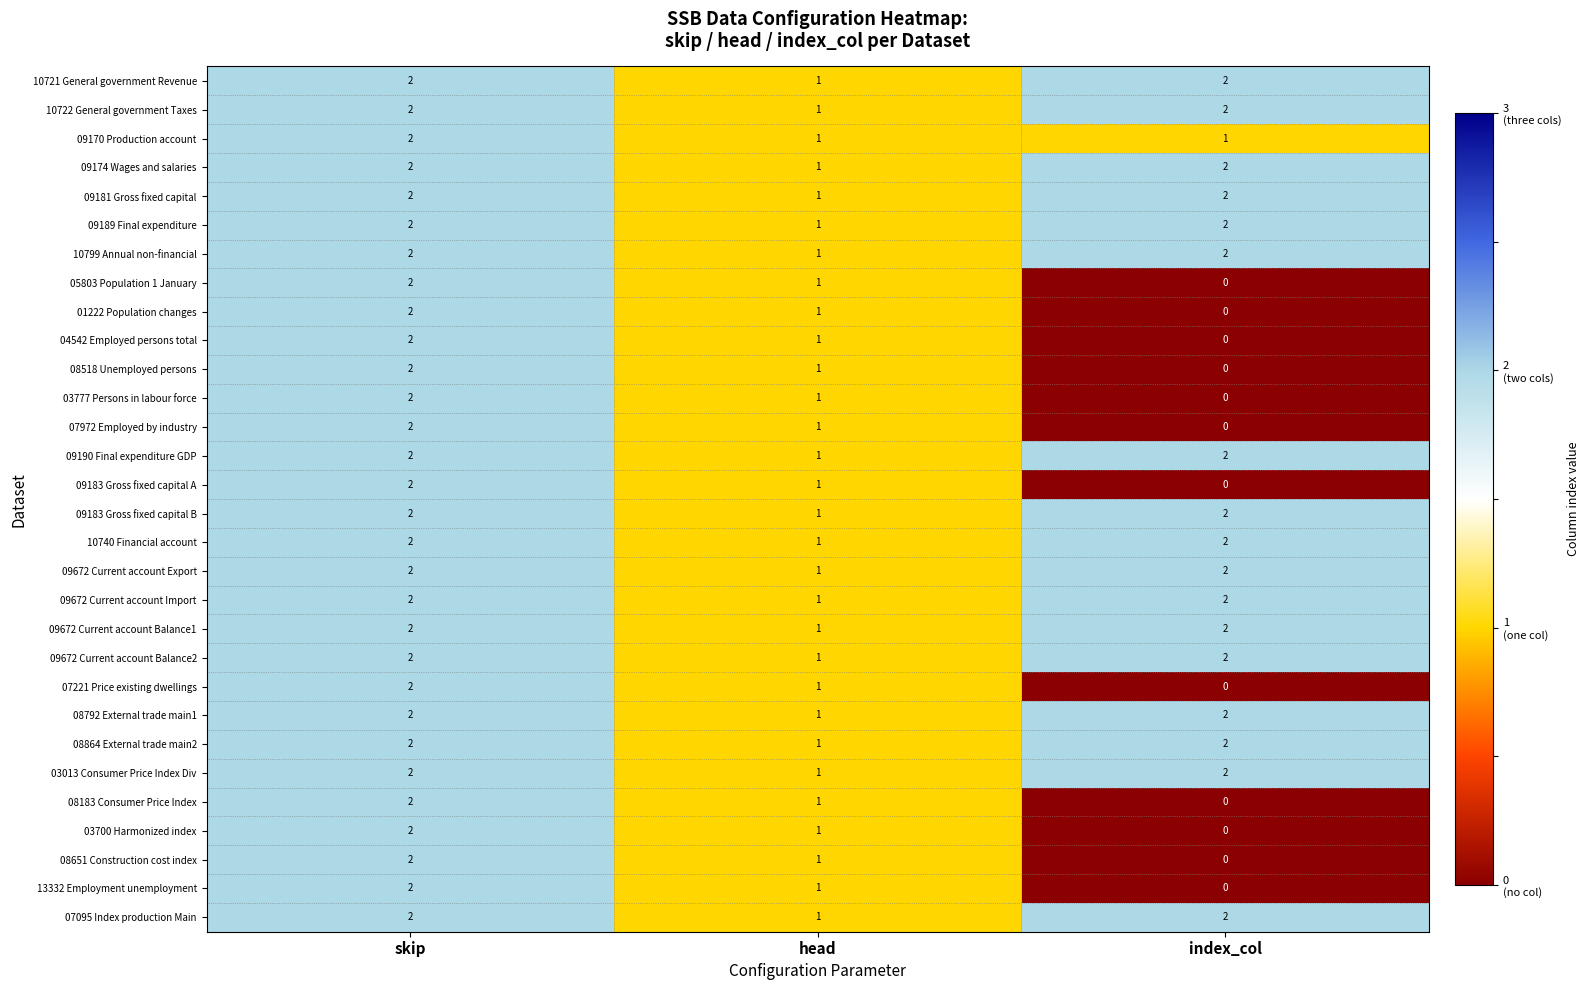

What is the sum of the 10799 Annual non-financial values at index_col and head?

3